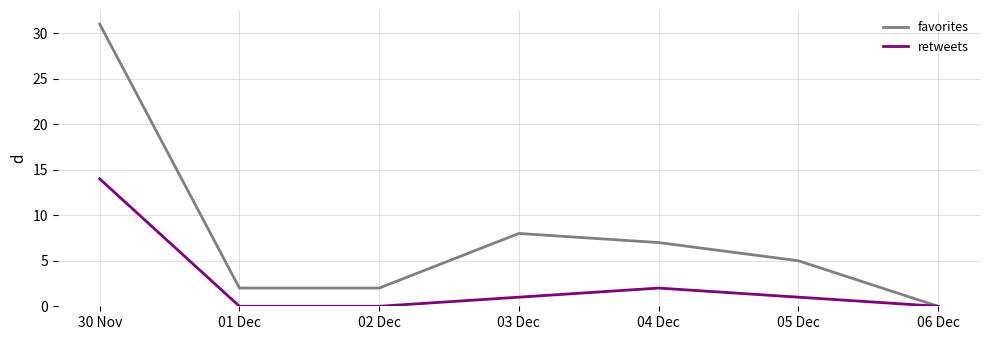

Reading left to right, transcribe all the data shown in this chart.

favorites: 31	2	2	8	7	5	0
retweets: 14	0	0	1	2	1	0